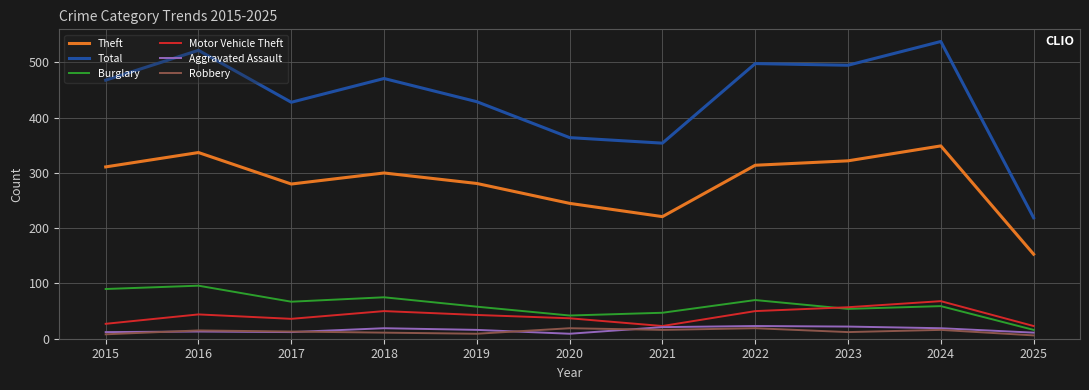

Where does the Burglary series first go above 59?

2015